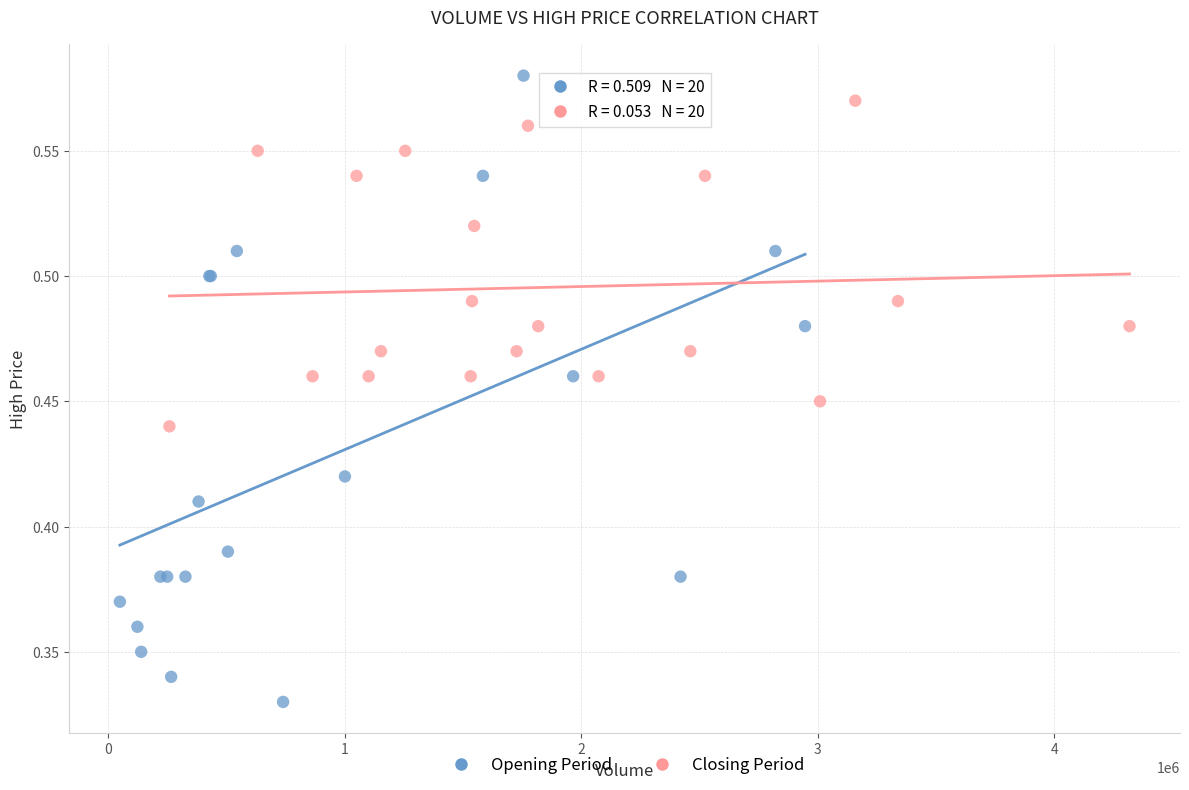

Which series reaches the maximum Y coordinate?

Opening Period